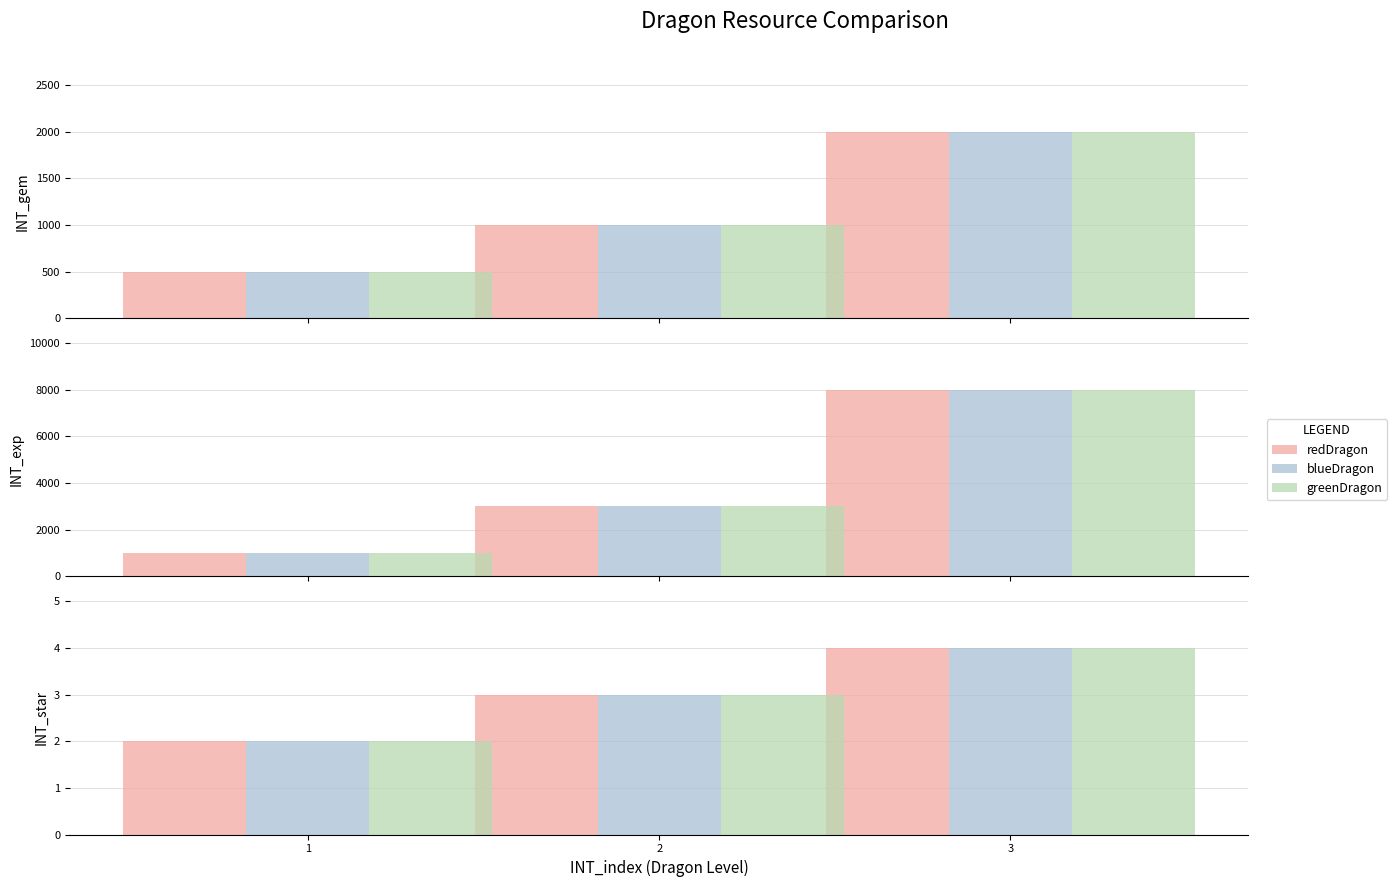

How many bars are there in each group?

3